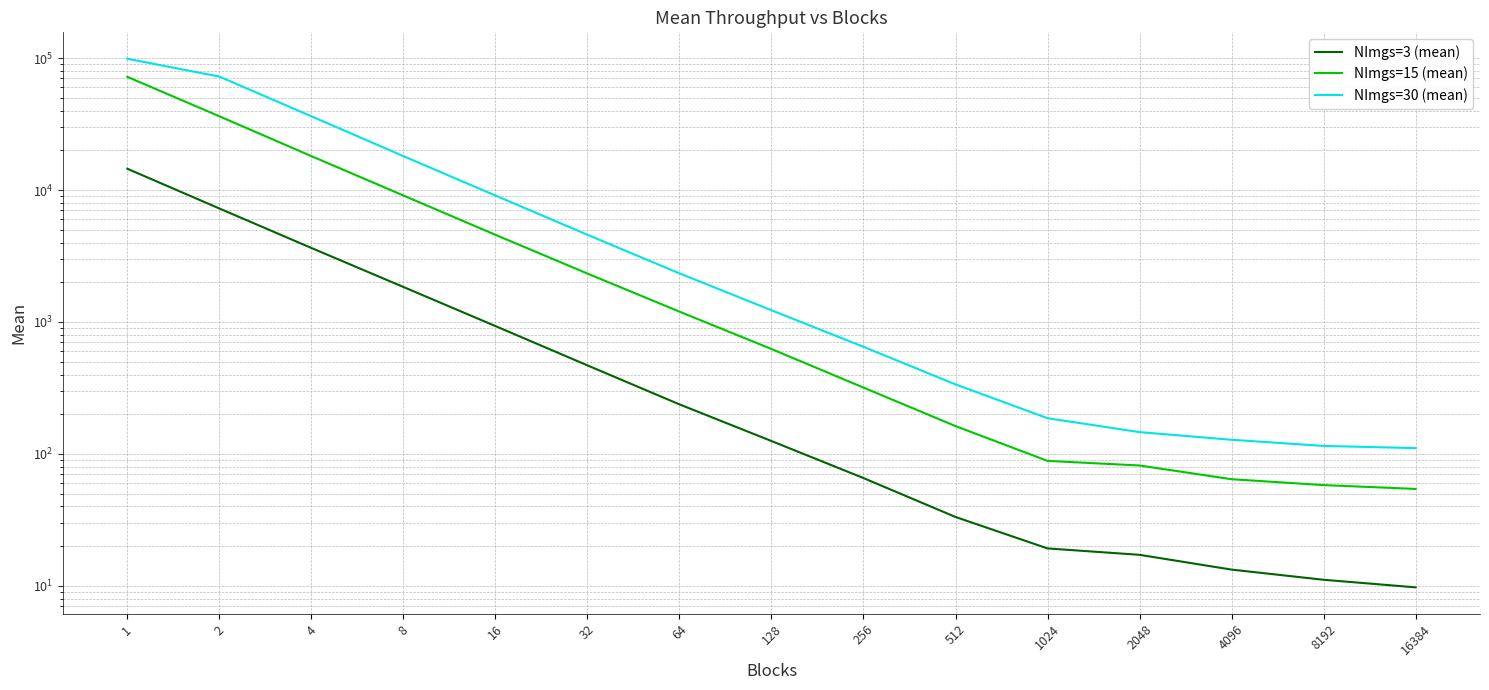

What are all the series names shown in the legend?

NImgs=3 (mean), NImgs=15 (mean), NImgs=30 (mean)